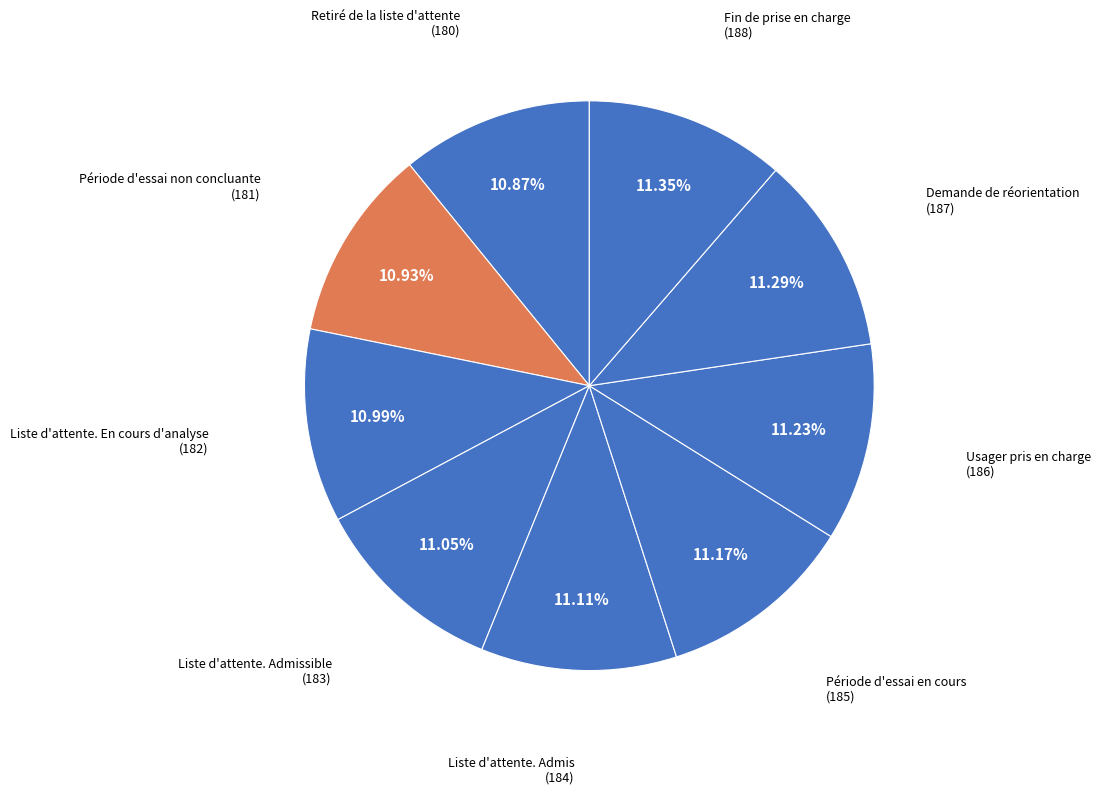

Is it true that Liste d'attente. Admis is 11% of the pie?

True